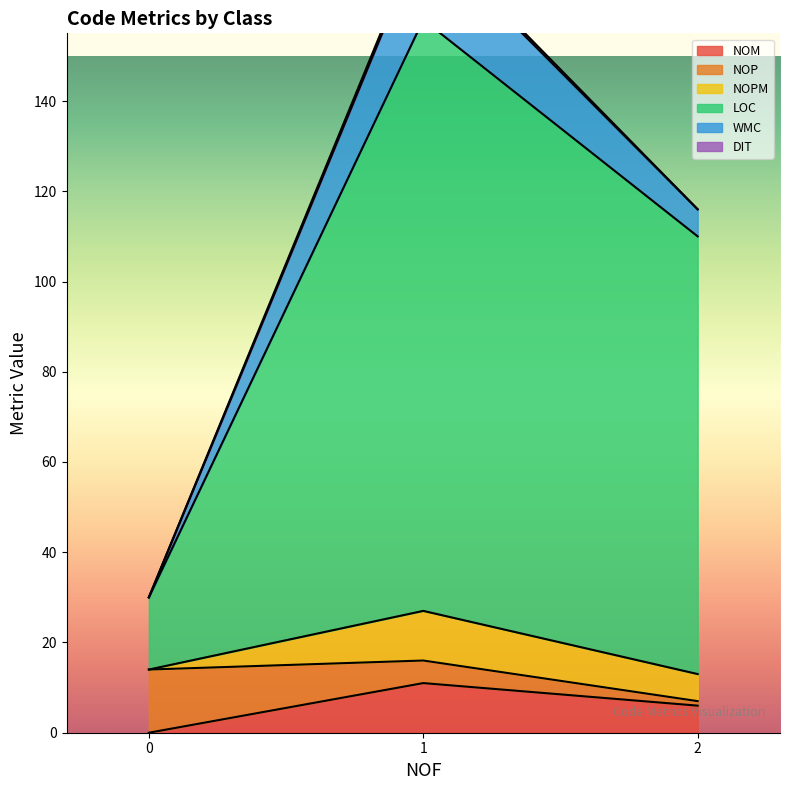

How many values in DIT are above zero?

1